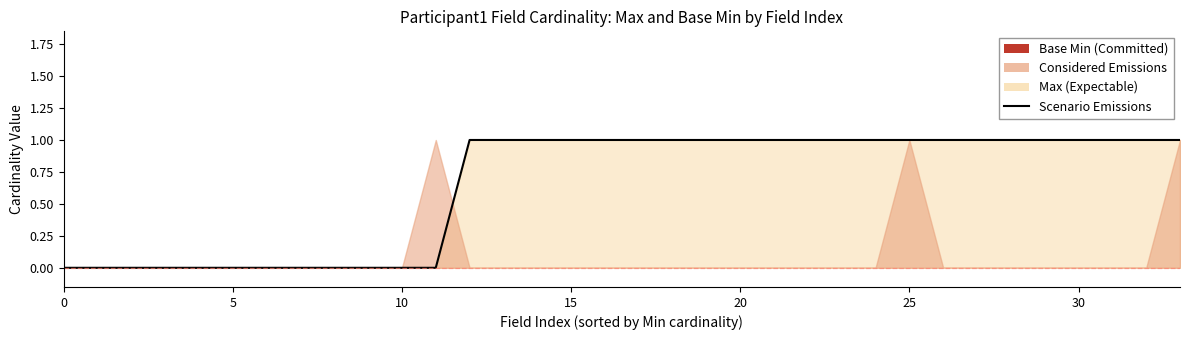

What is the label of the 12th point from the right?

22